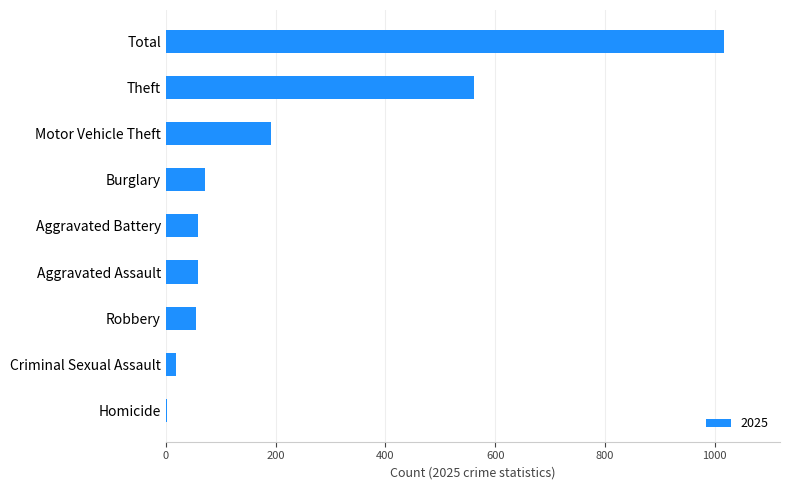

The chart shows a value of 876 at Theft. True or false?

False